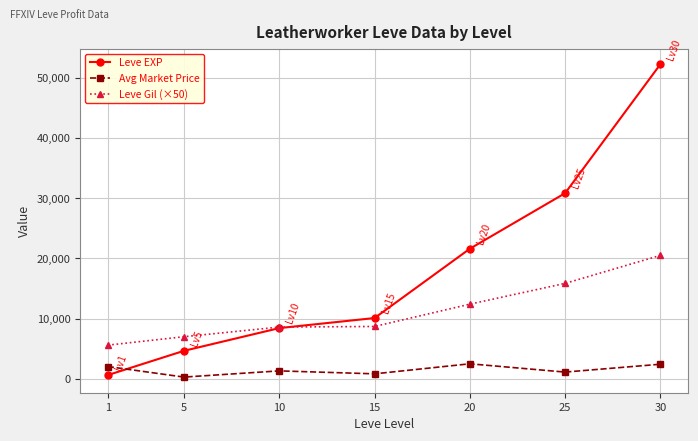

True or false: Leve EXP has more than 2 interior local peaks.

False